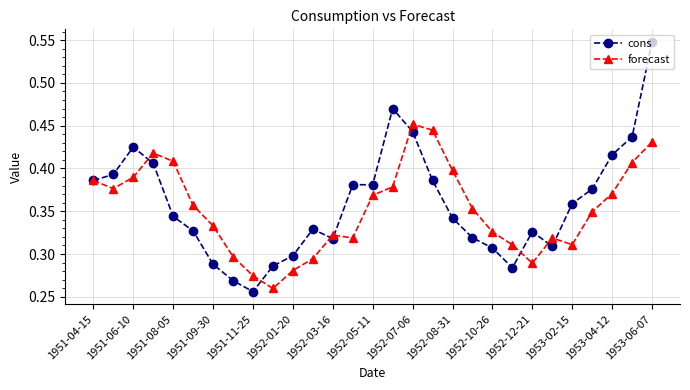

True or false: cons and forecast cross at least once.

True